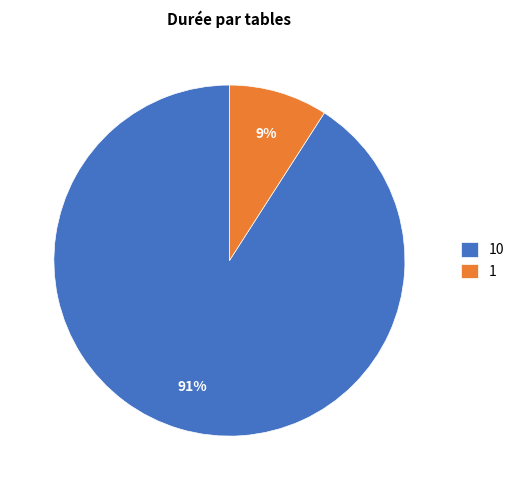

Combined, do 1 and 10 account for over 50%?

Yes